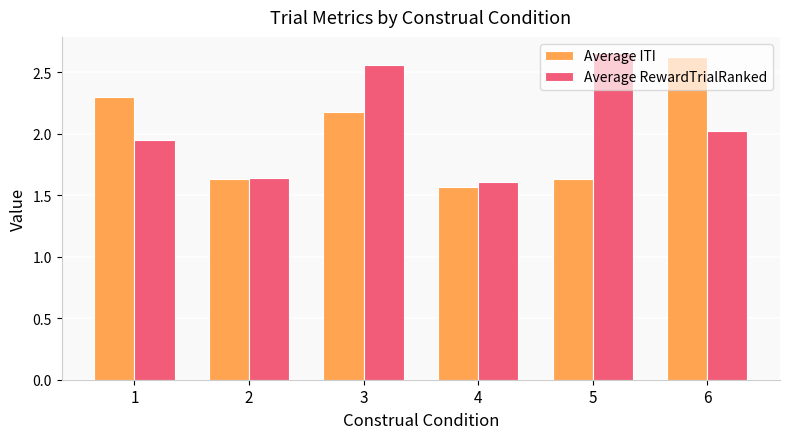

What is the spread (max minus min) of values at 3?

0.4